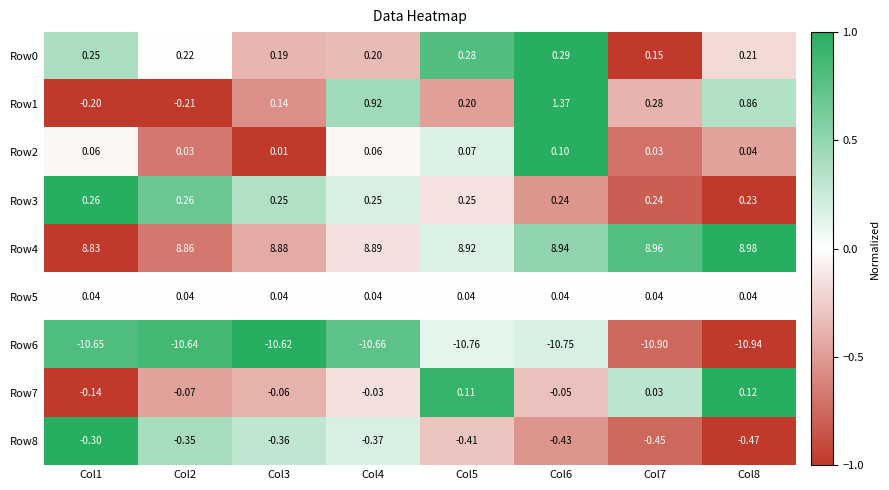

Is the value of Row8 at Col1 greater than the value of Row6 at Col2?

Yes